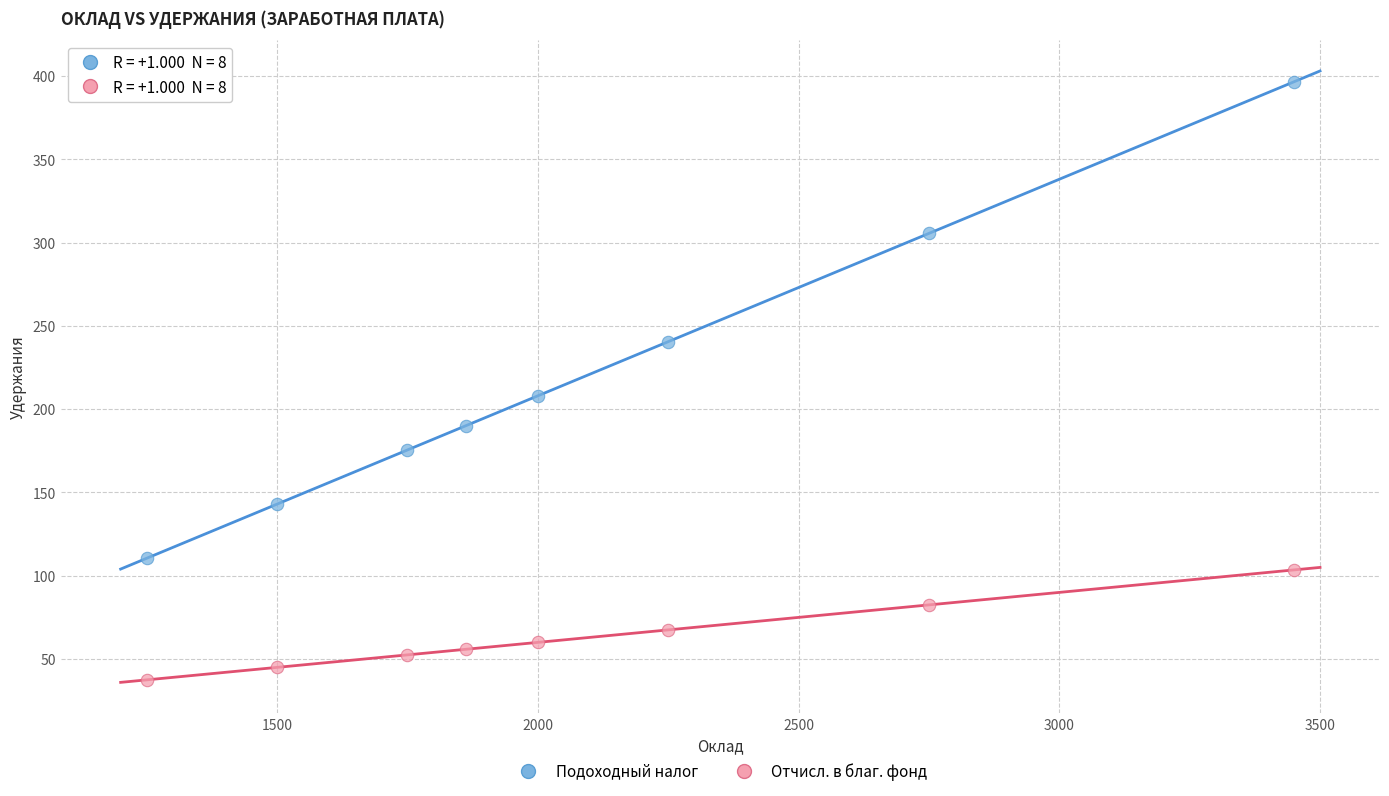

Across all data points, what is the range of Y values (max minus min)?

359.0